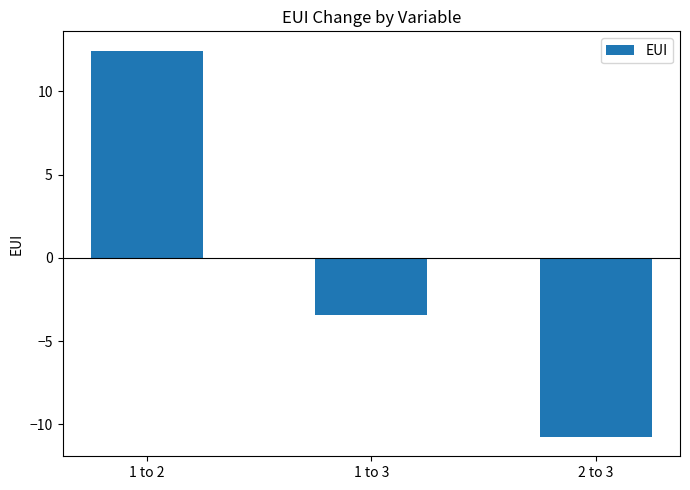

At which category does the chart reach its minimum across all series?

2 to 3